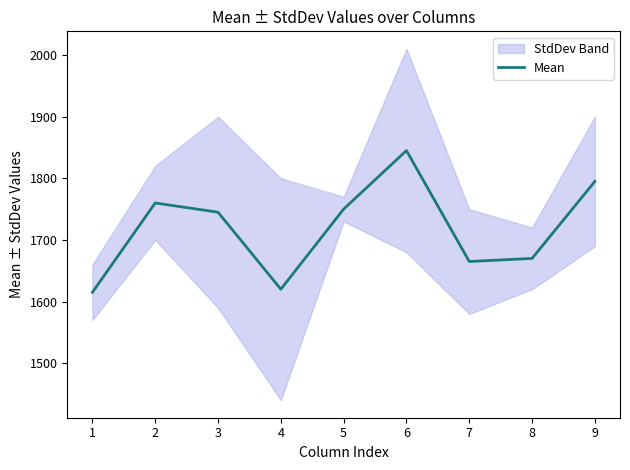

How many points are lower than both their immediate neighbors (excluding endpoints)?

2